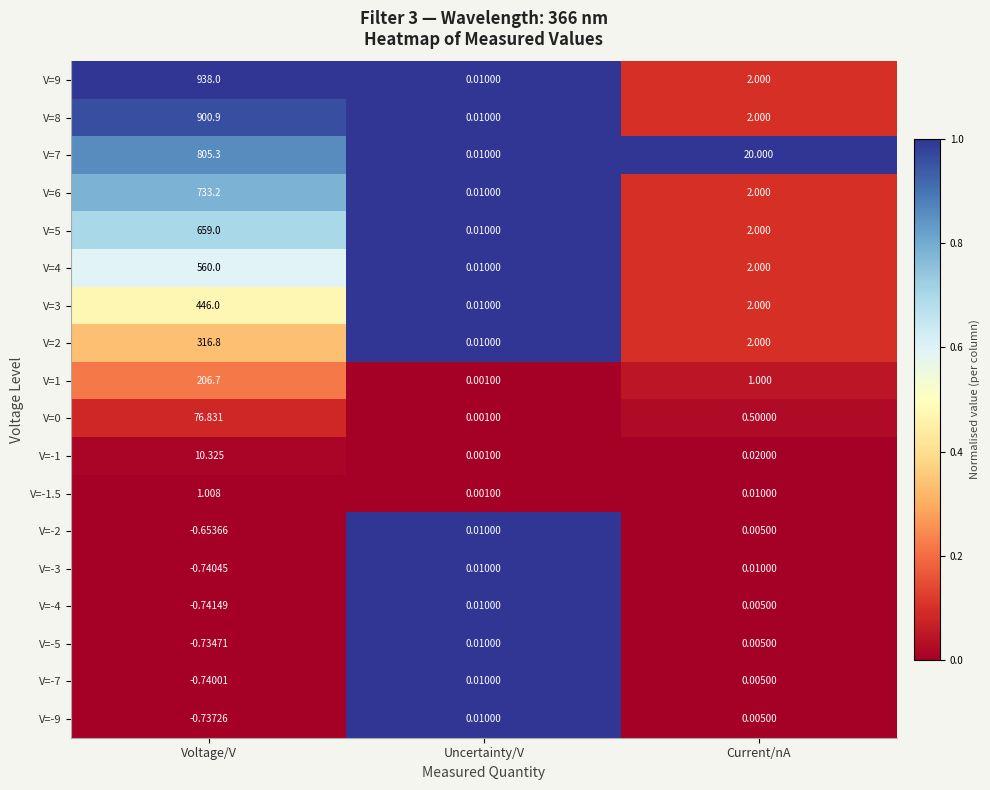

List the labels in order of V=-1.5 value, smallest first.

Uncertainty/V, Current/nA, Voltage/V